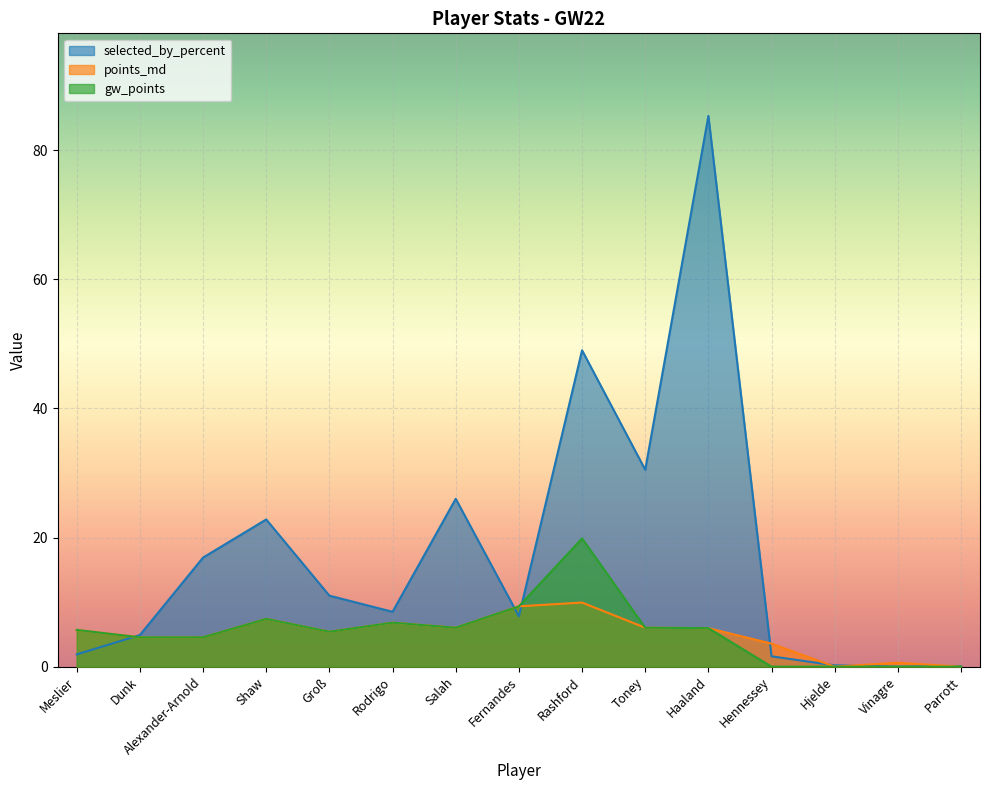

The points_md series shows 4.5 at Alexander-Arnold. True or false?

True